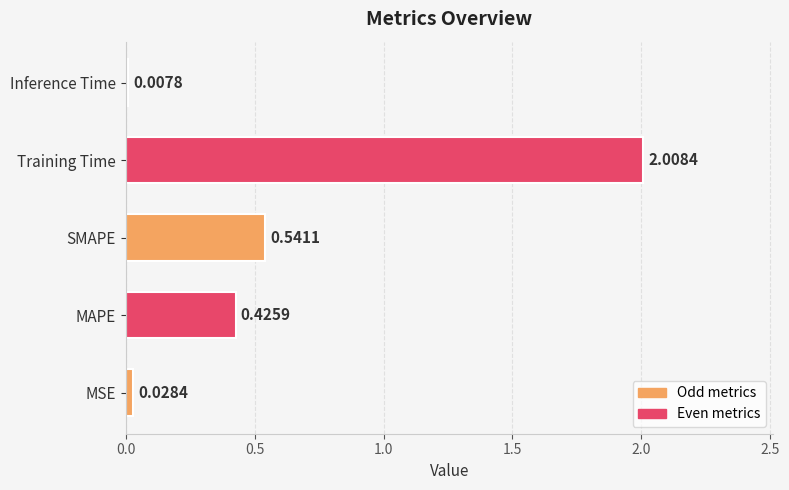

What is the difference between the values at SMAPE and Training Time?

1.5